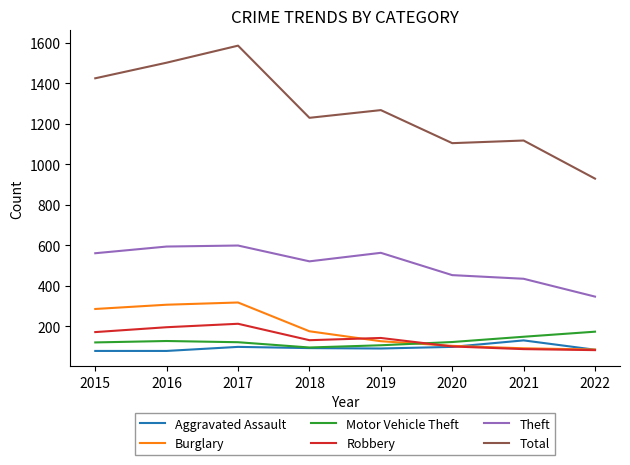

What is the smallest value displayed?

79